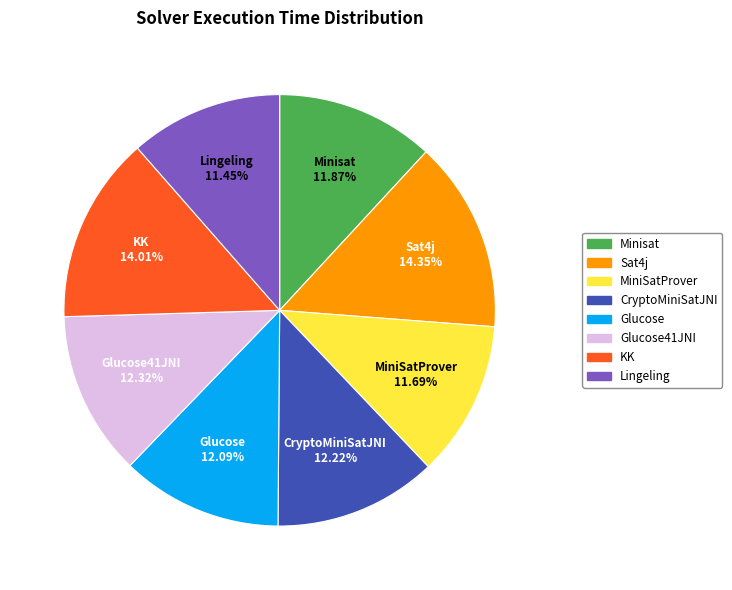

Does any single category account for the majority?

No